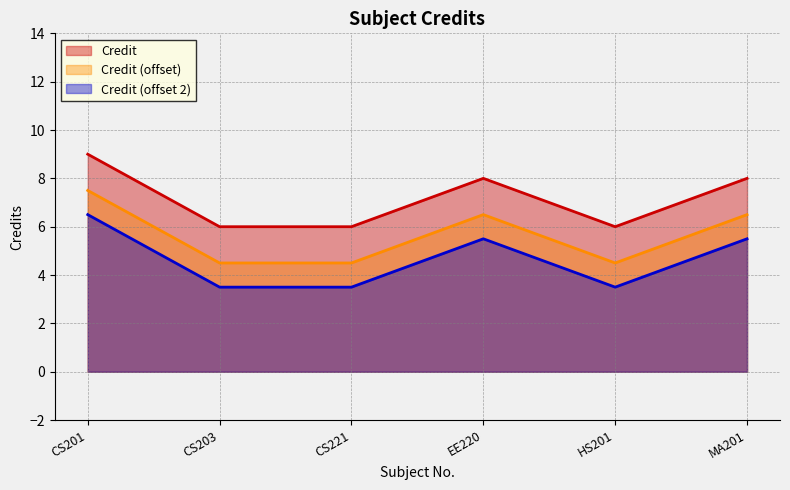

How many points are lower than both their immediate neighbors (excluding endpoints)?

1